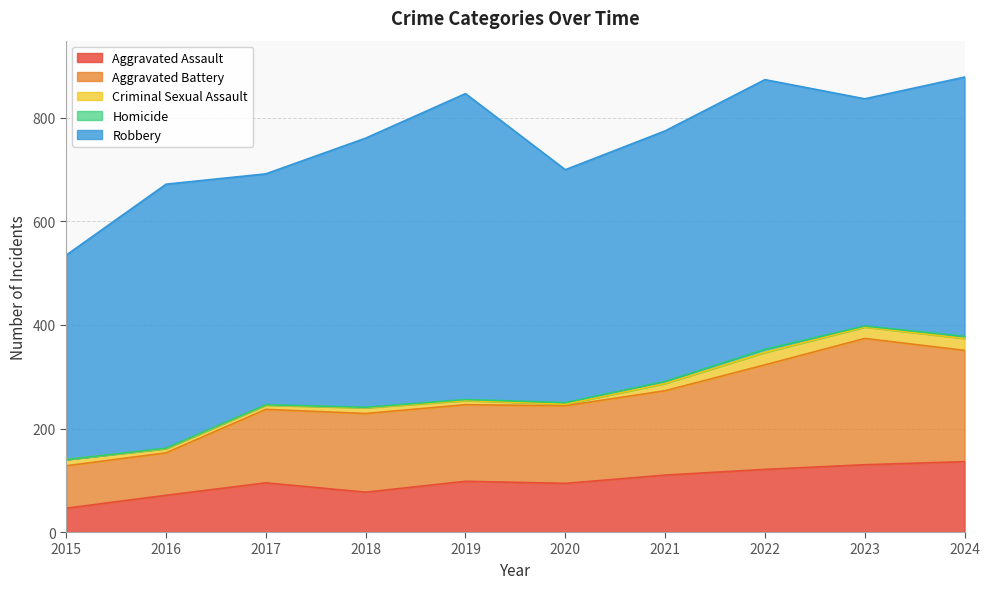

True or false: Criminal Sexual Assault and Aggravated Assault intersect in this chart.

False